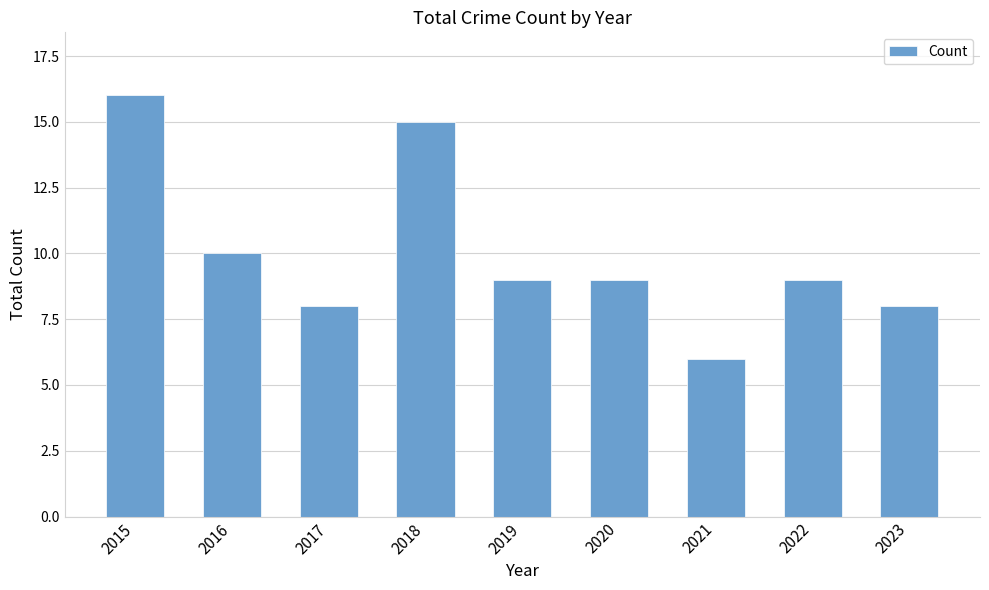

Count the values in the range 8 to 10.

6